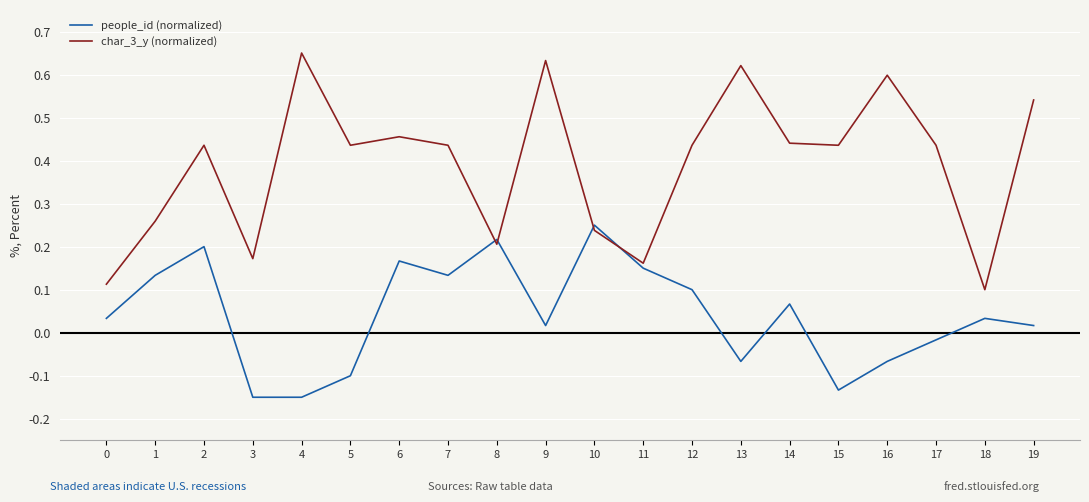

In people_id (normalized), how many points are higher than both neighbors (excluding endpoints)?

6